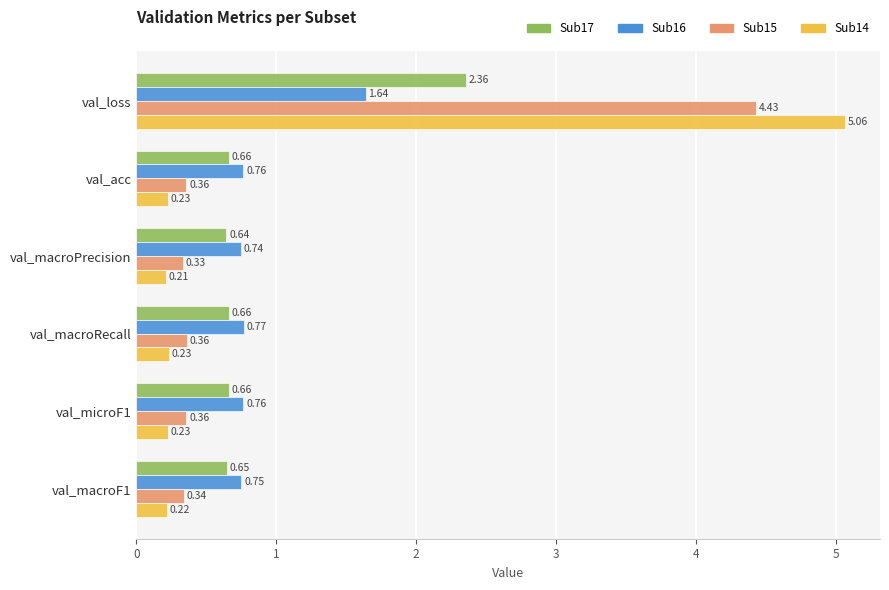

What is the average value of the Sub16 series?

0.9